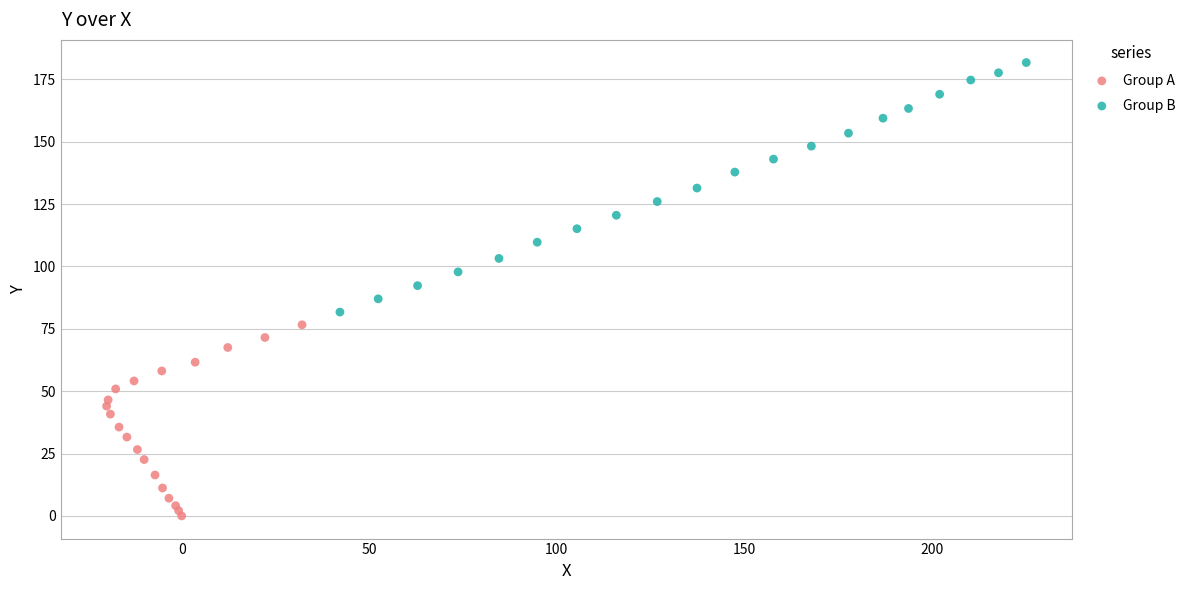

Which series contains the lowest Y value?

Group A